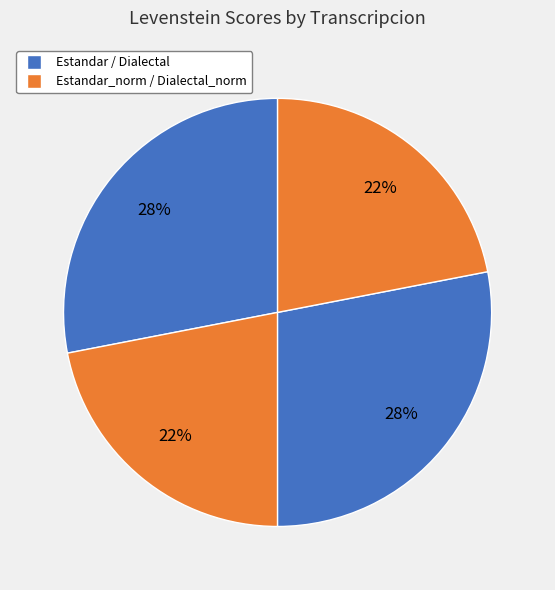

Count the number of slices in the pie.

4